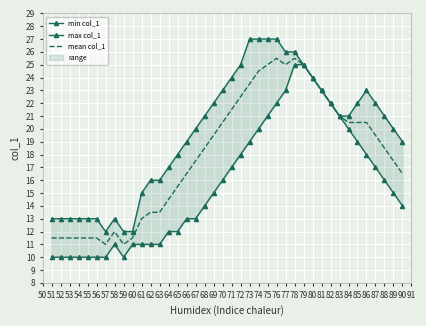

The mean col_1 series shows 18.5 at 88. True or false?

True